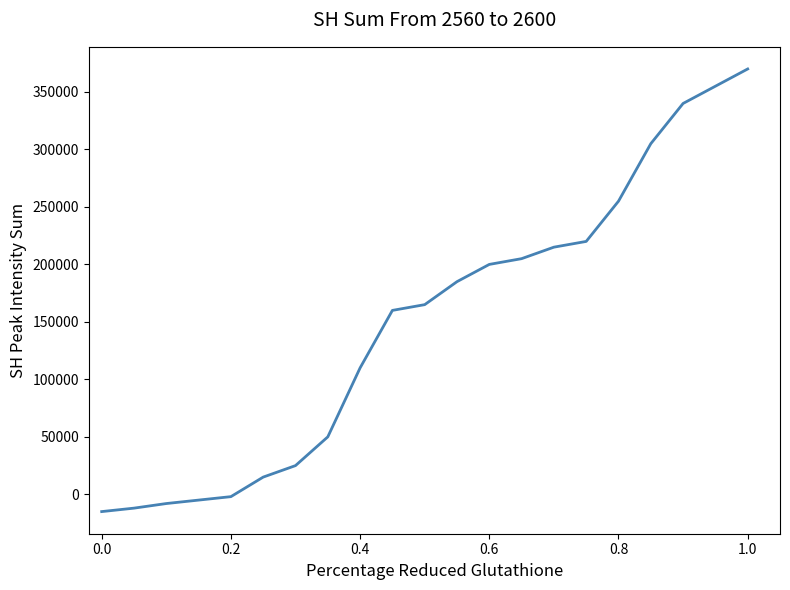

What is the difference between the maximum and minimum values?

385000